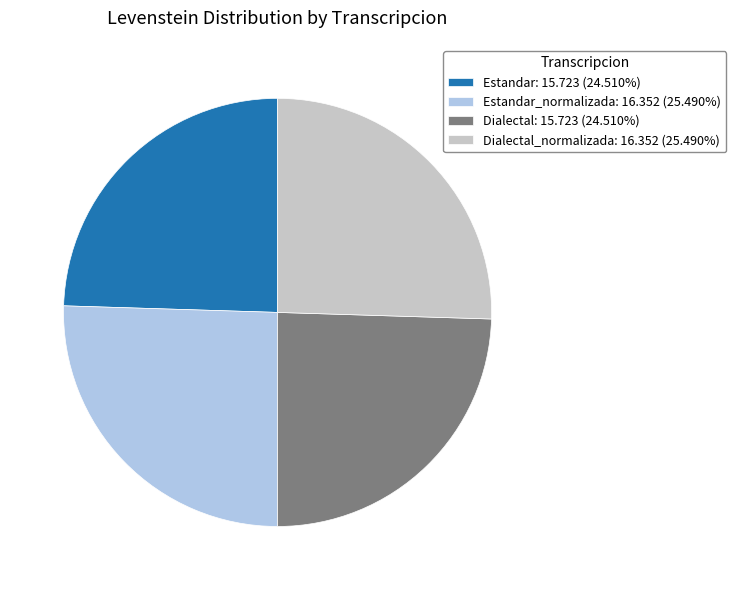

Count the number of slices in the pie.

4